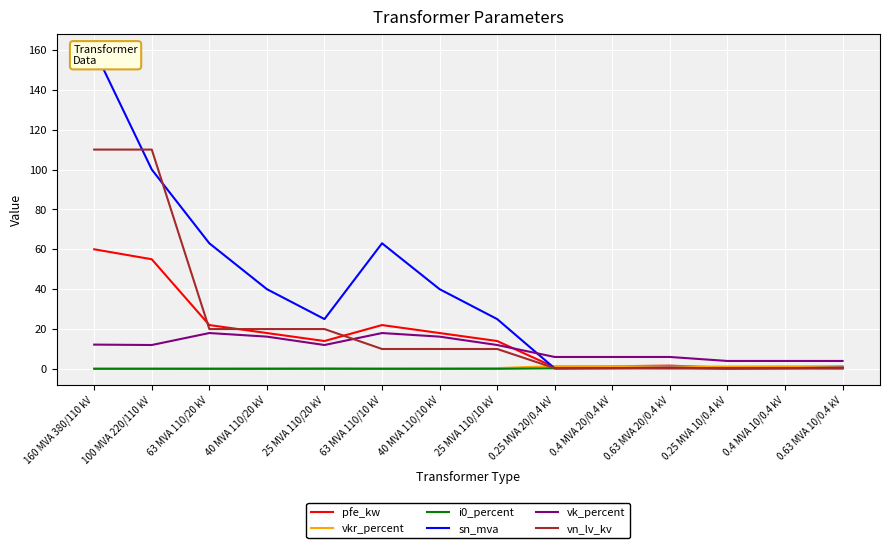

At which label is pfe_kw closest to 30?

63 MVA 110/20 kV